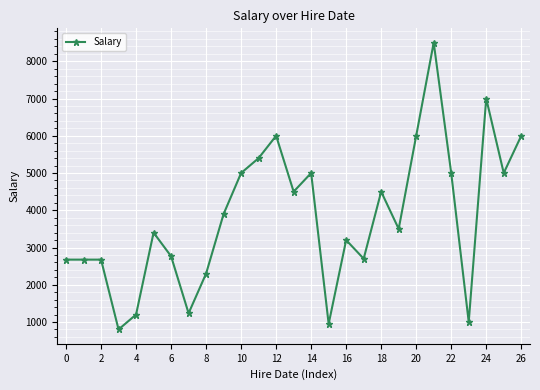

What is the value of the 3rd point from the left?

2675